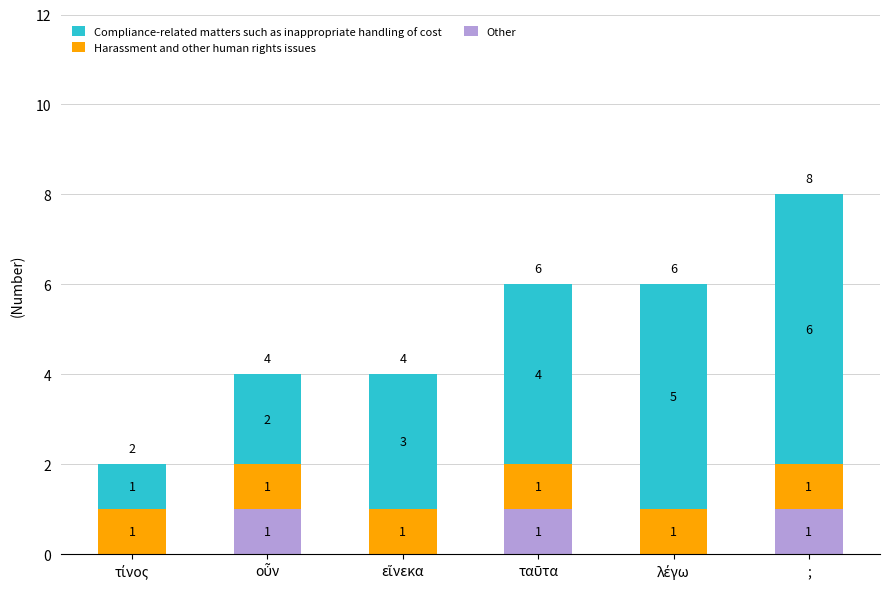

How many values in Other are above zero?

3